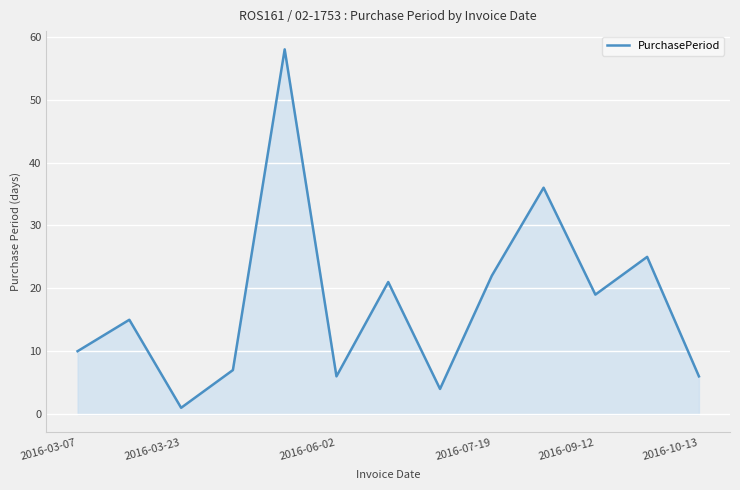

Reading right to left, list all the values displayed in this chart.

6	25	19	36	22	4	21	6	58	7	1	15	10